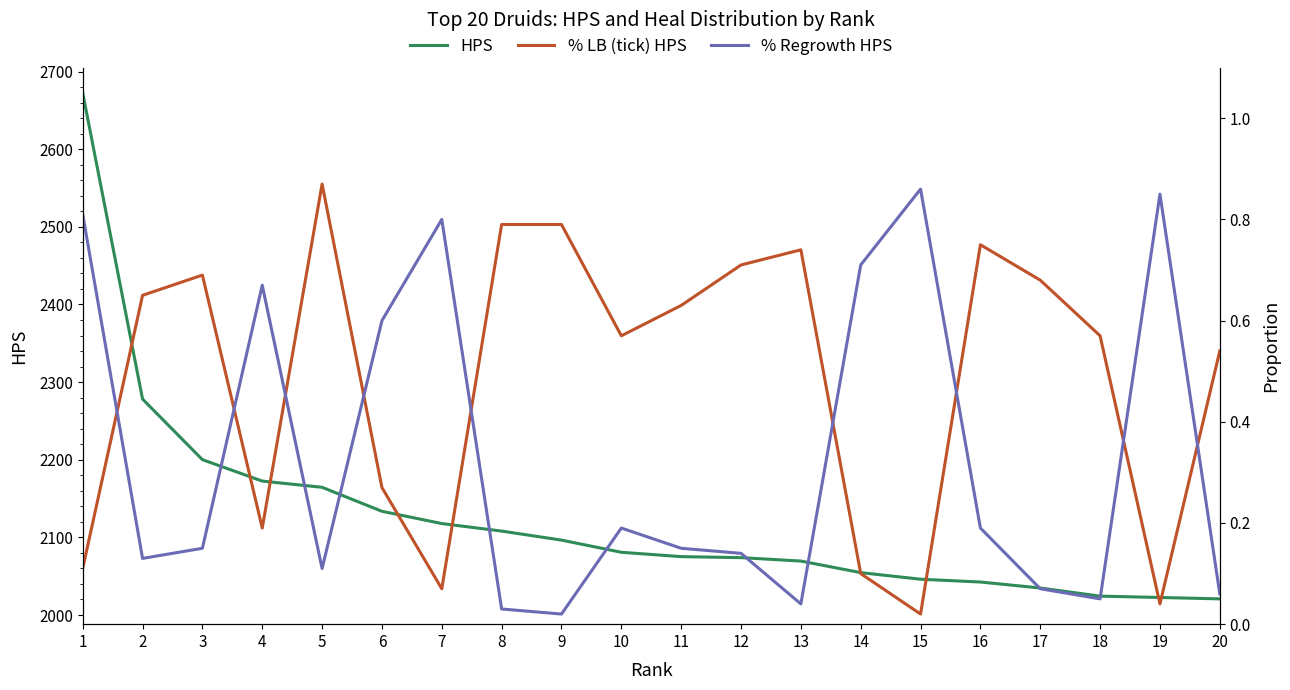

Count the number of data series in this chart.

3